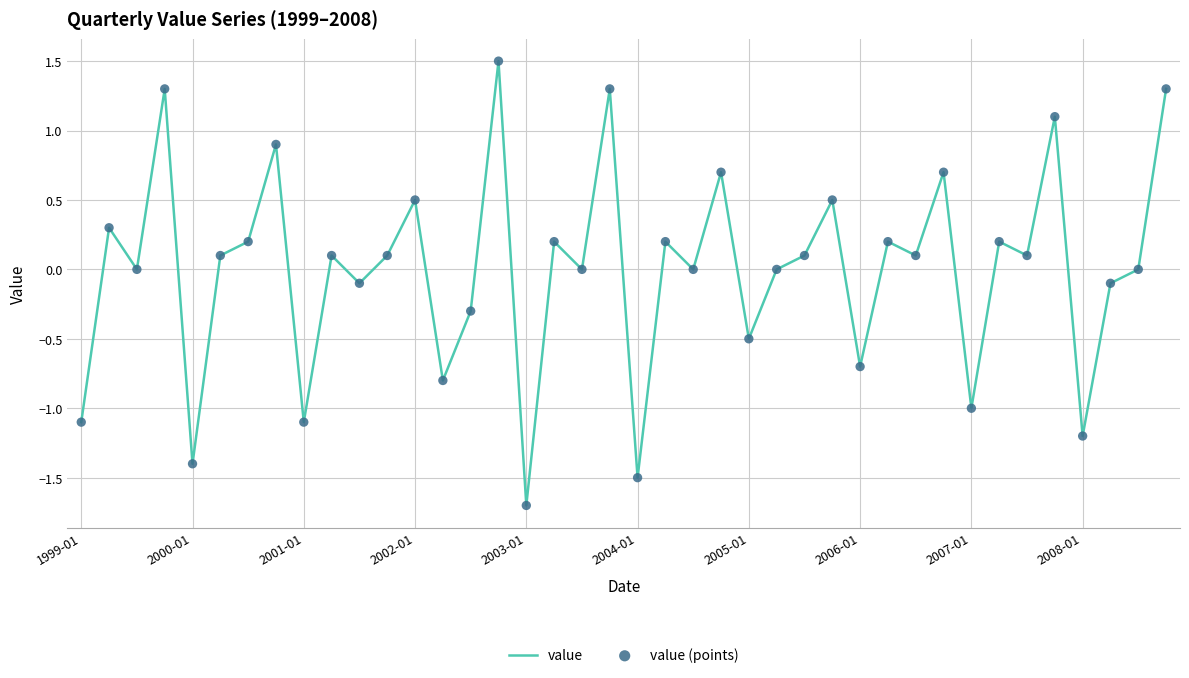

What is the greatest value displayed?

1.5